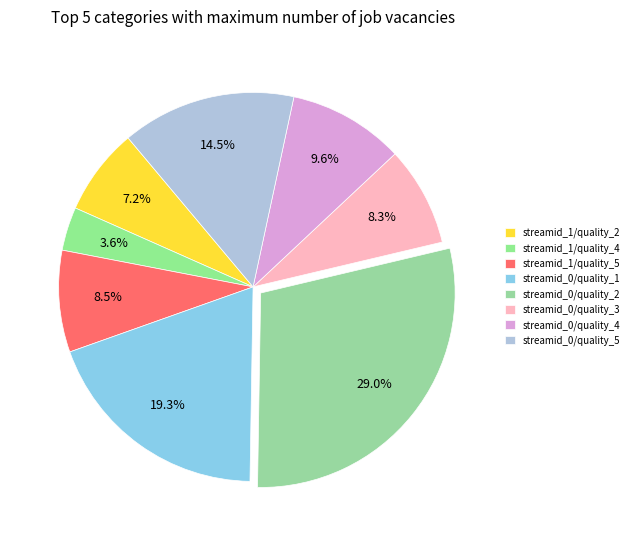

To the nearest percent, what is the difference between the streamid_0/quality_4 and streamid_1/quality_2 slice percentages?

2%